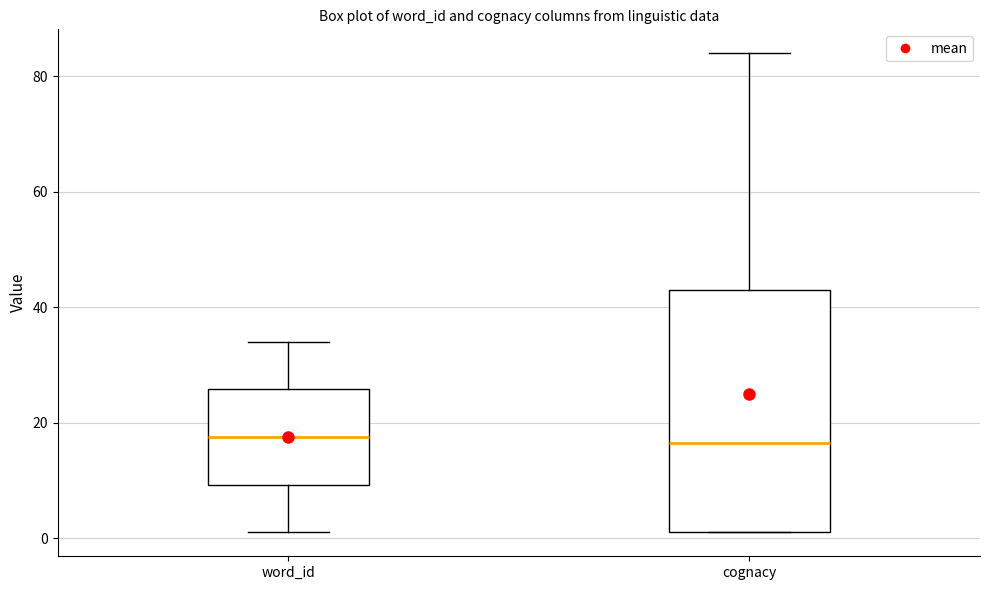

Reading left to right, transcribe this box plot: for each box, give where its median line is, the range the box spans, and where its two whiskers end, as read against the y-axis. The values are not printed on the chart, so give them approximately, as read against the axis.

word_id: median 18, box 10 to 26, whiskers 2 to 34
cognacy: median 16, box 2 to 44, whiskers 2 to 84